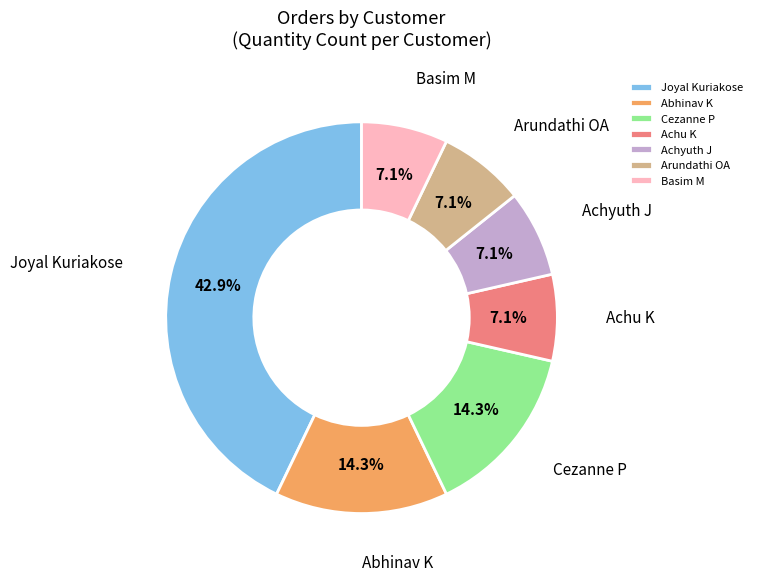

What percentage is the Arundathi OA slice, to the nearest percent?

7%